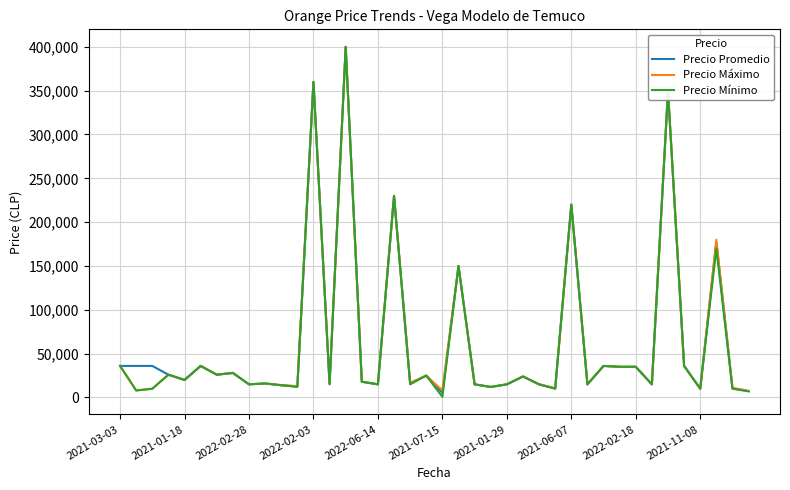

What is the highest value of the Precio Mínimo series?

400000